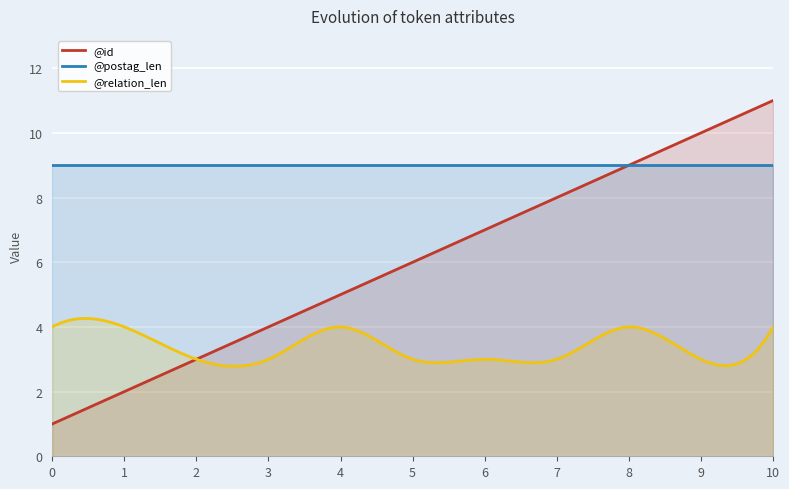

True or false: @id and @relation_len cross at least once.

True